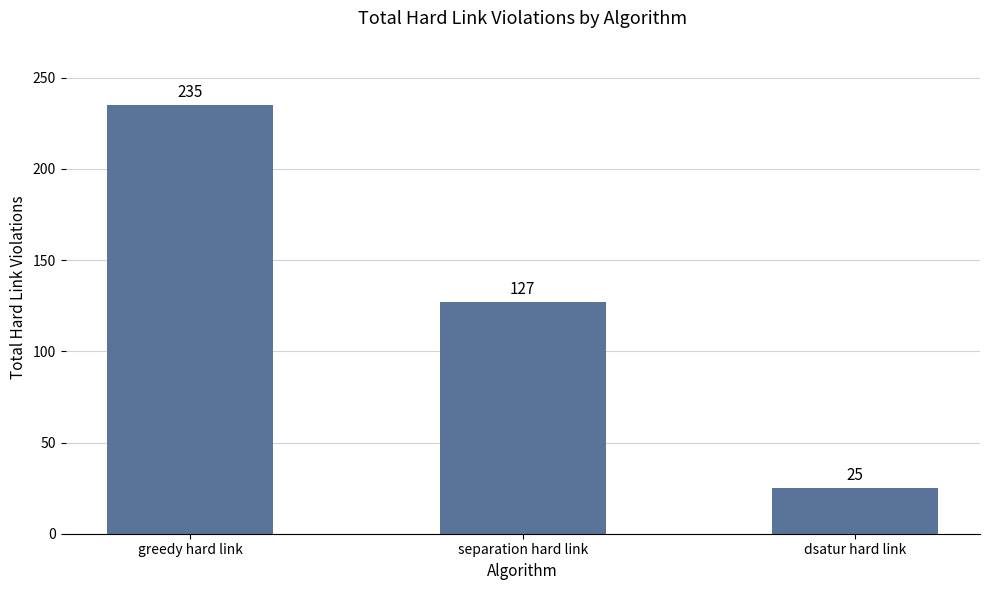

At which category does the chart reach its peak across all series?

greedy hard link